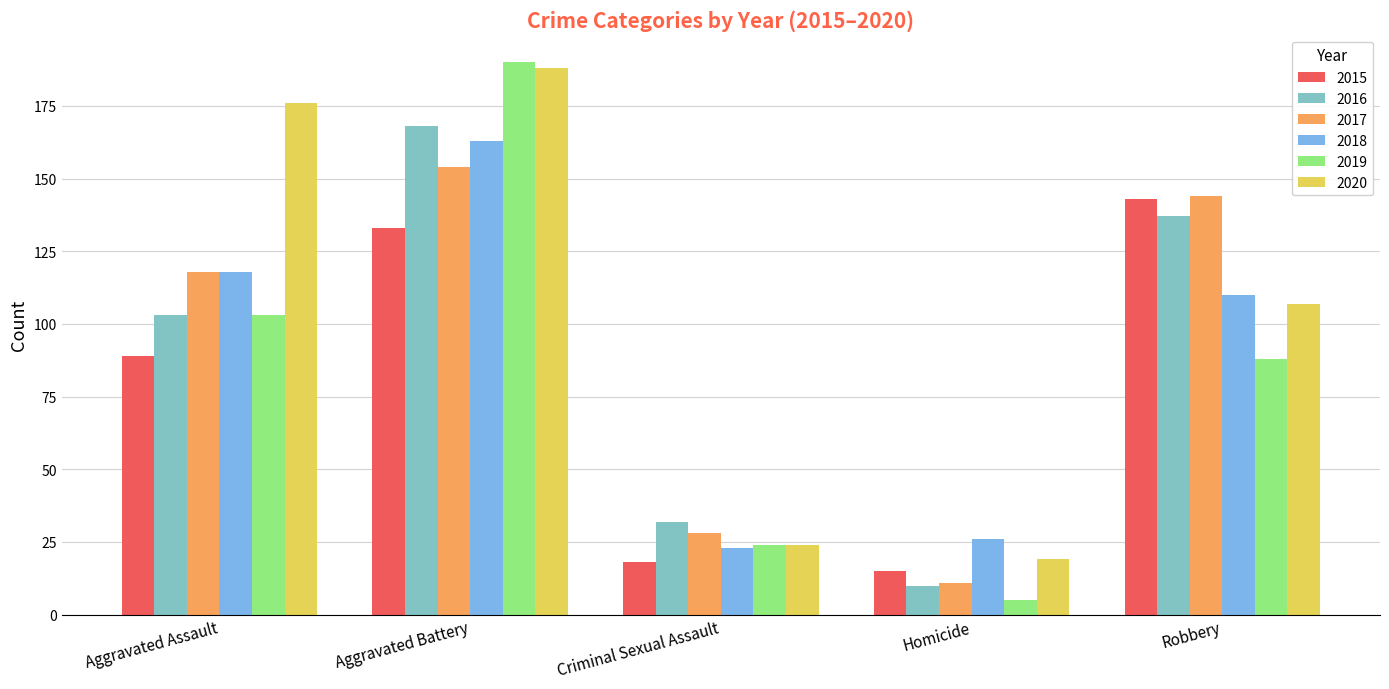

What is the sum of all 2020 values?

514